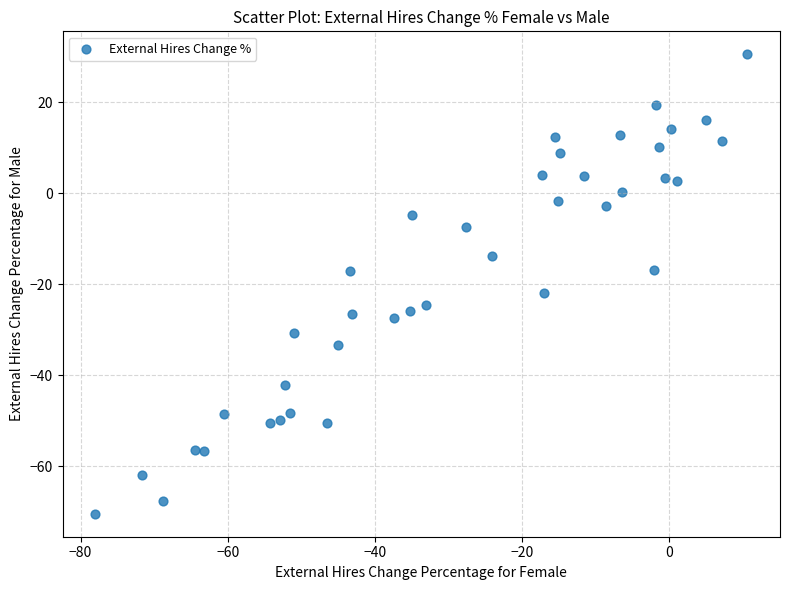

What is the range of Y values (max minus min)?

100.9